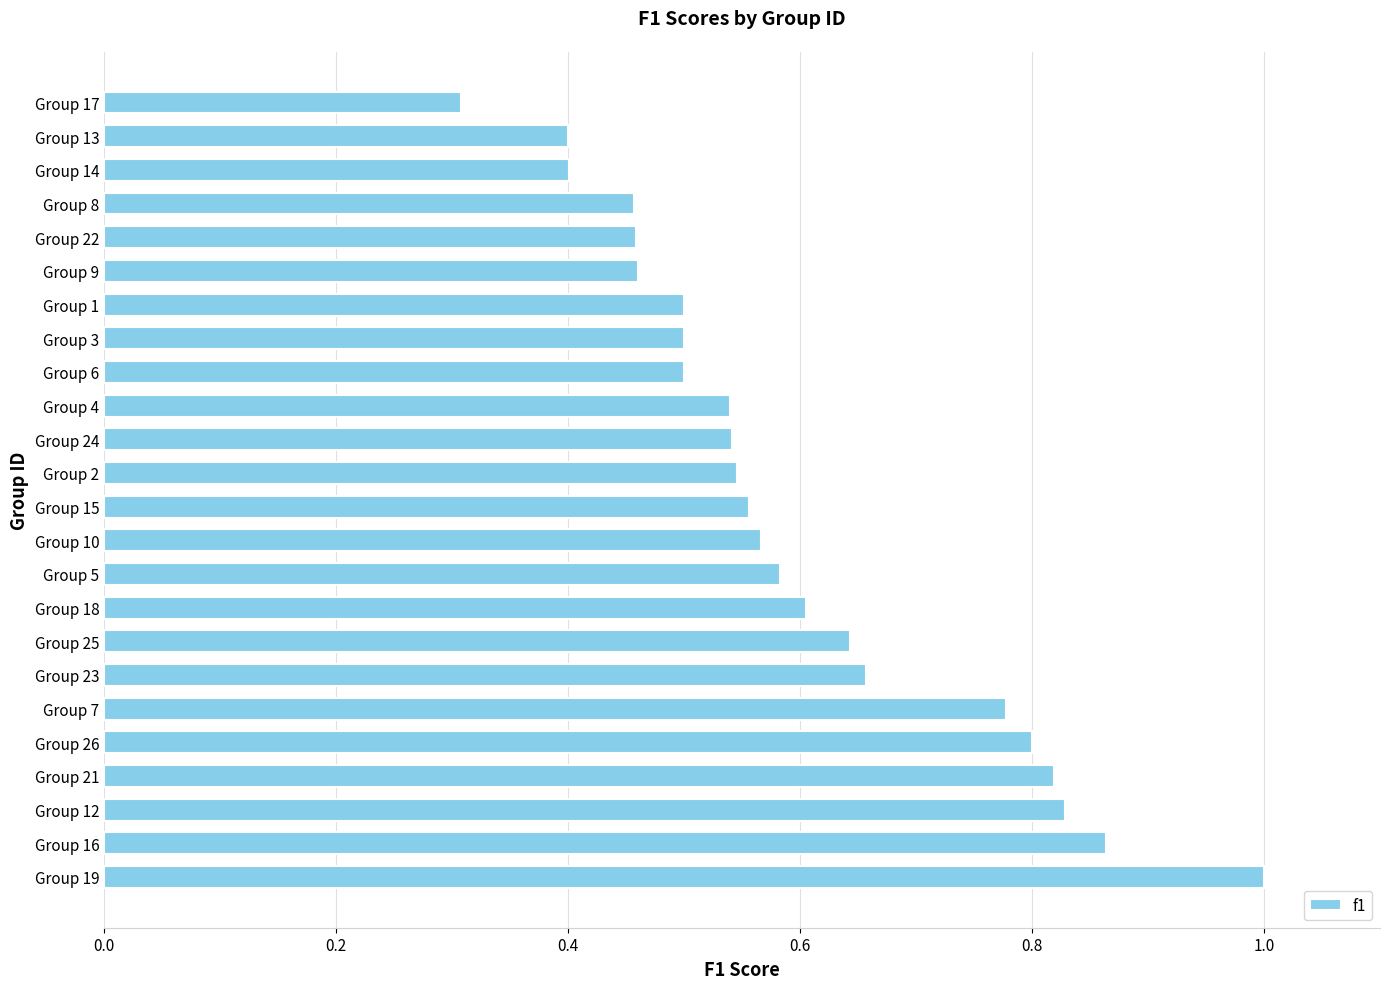

The chart shows a value of 0.9 at Group 25. True or false?

False